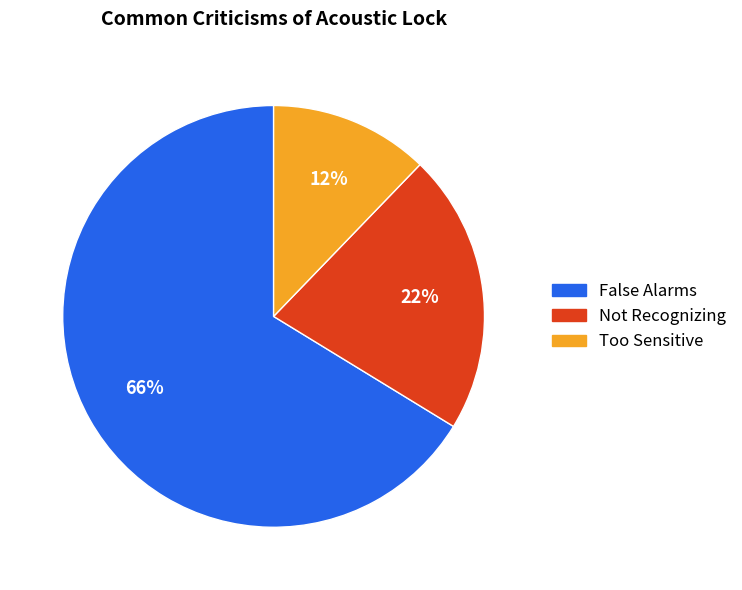

Rank the categories by value from lowest to highest.

Too Sensitive, Not Recognizing, False Alarms